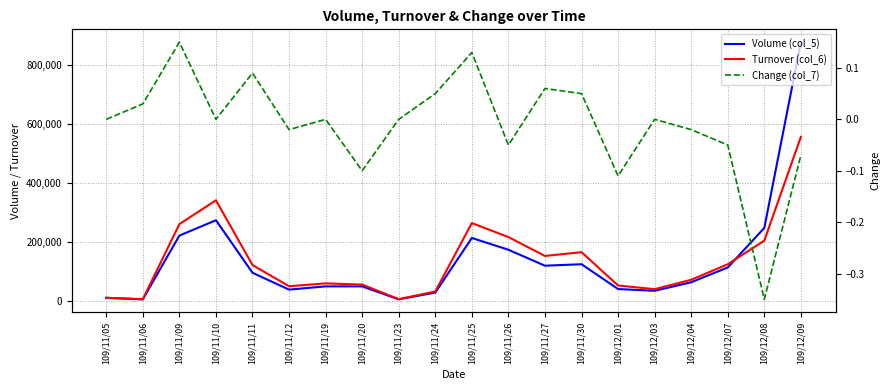

What are all the series names shown in the legend?

Volume (col_5), Turnover (col_6), Change (col_7)